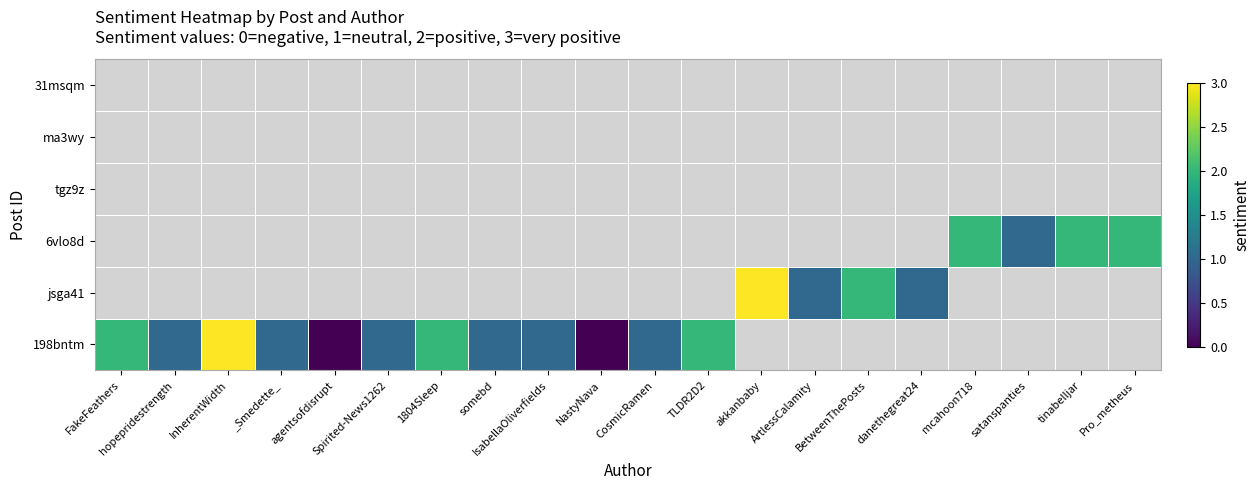

Rank the series by their maximum value, from lowest to highest.

198bntm, jsga41, 6vlo8d, tgz9z, ma3wy, 31msqm